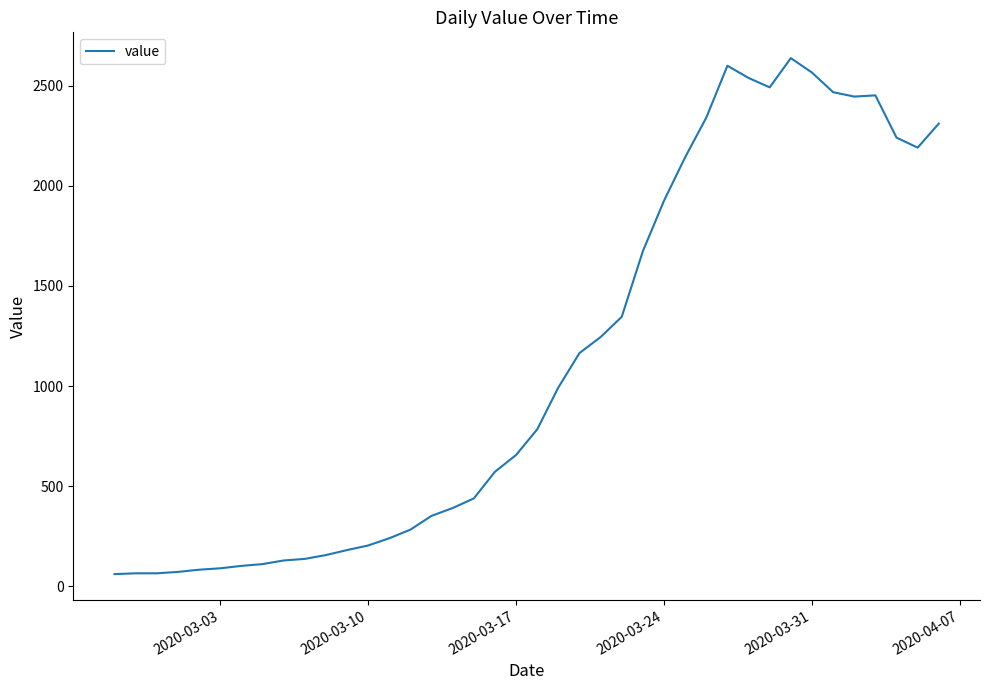

What is the minimum value shown in the chart?

61